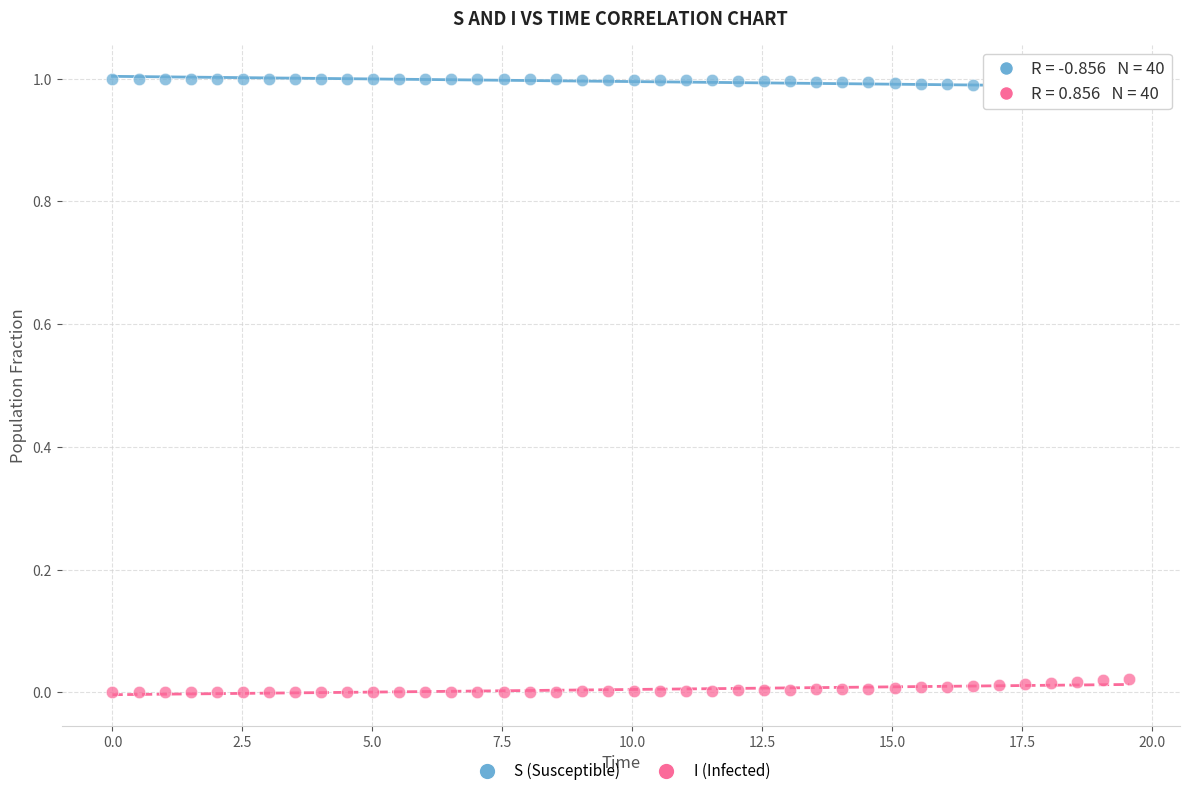

Across all data points, what is the range of X values (max minus min)?

19.6